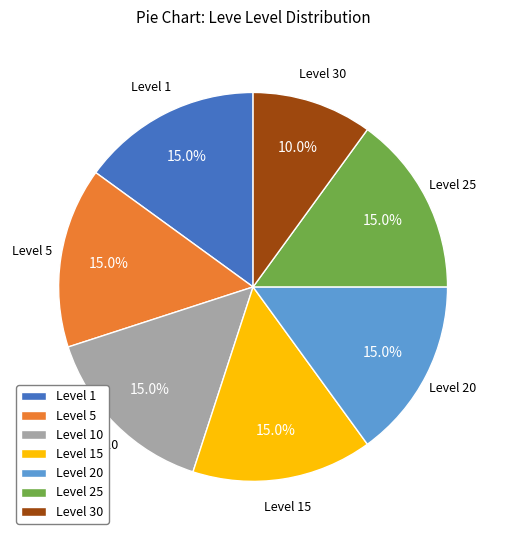

Which has a higher value, Level 30 or Level 15?

Level 15